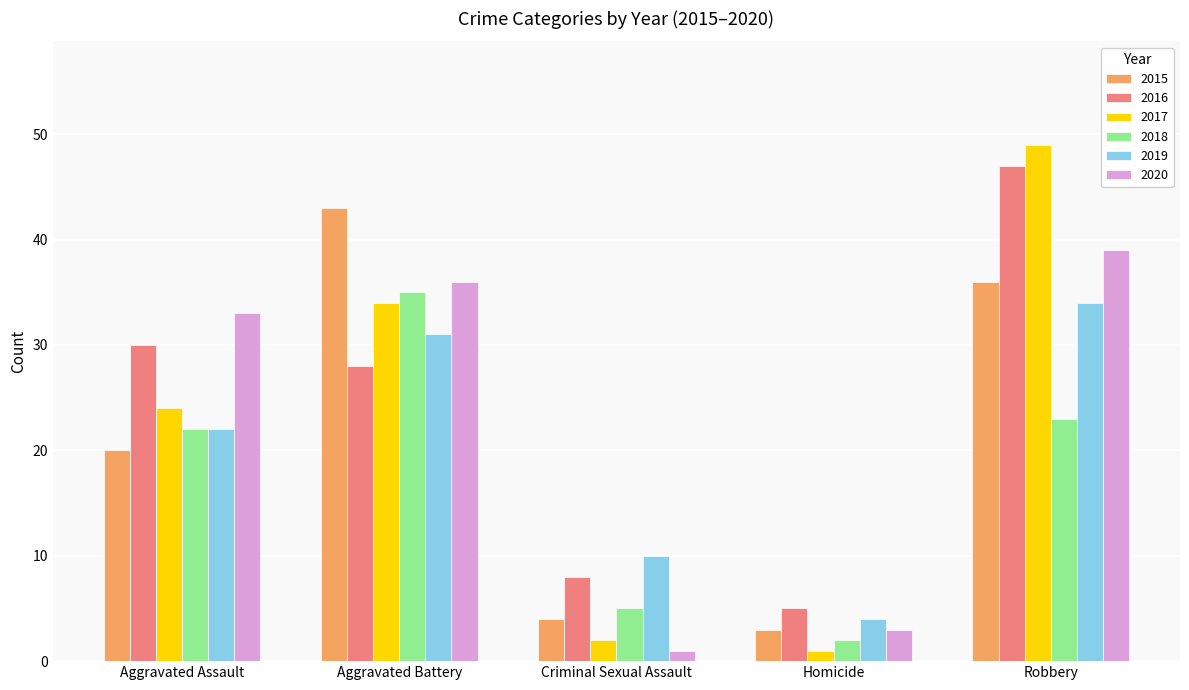

Reading left to right, list all the values displayed in this chart.

2015: 20	43	4	3	36
2016: 30	28	8	5	47
2017: 24	34	2	1	49
2018: 22	35	5	2	23
2019: 22	31	10	4	34
2020: 33	36	1	3	39